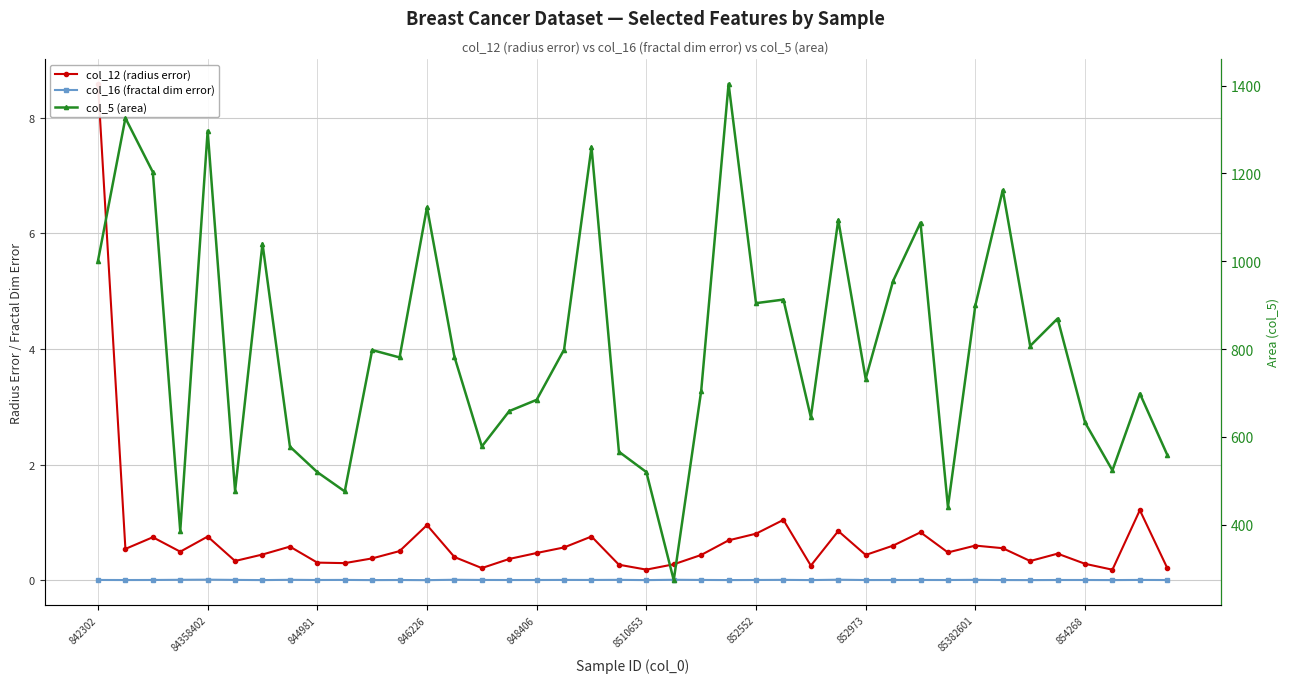

Is it true that col_12 (radius error) equals 0.4 at 13?

True